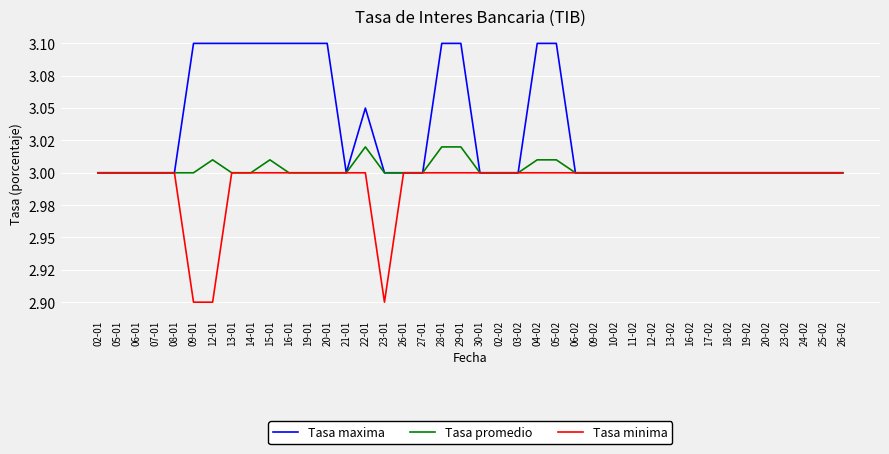

What is the approximate value of Tasa maxima at 26-02?

3.0